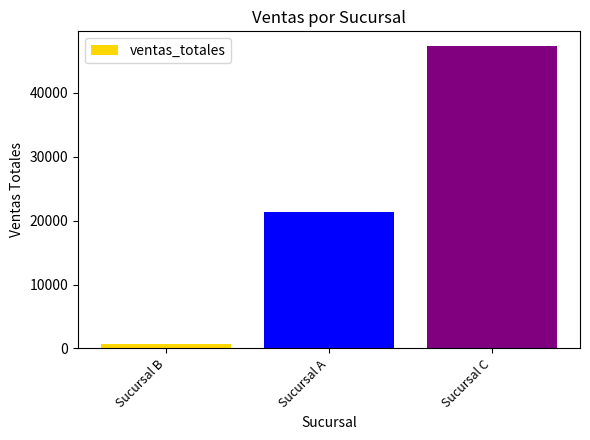

What is the label of the 1st bar from the left?

Sucursal B